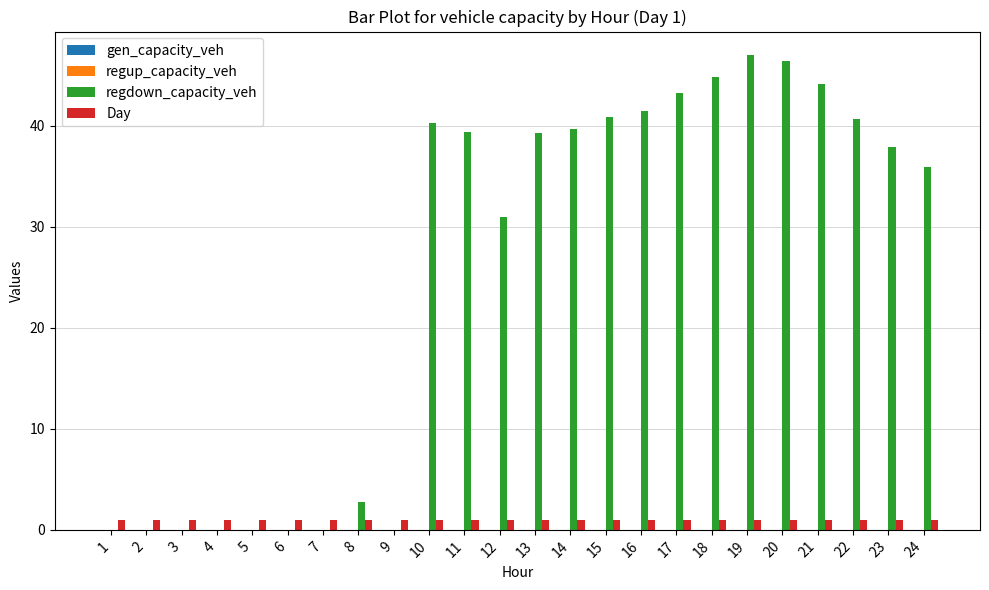

Which series has the largest total across all categories?

regdown_capacity_veh